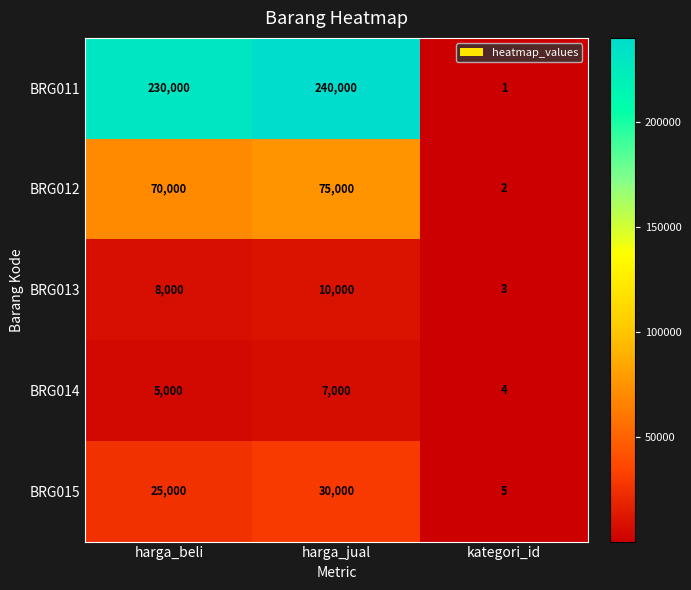

What is the spread (max minus min) of values at harga_beli?

225000